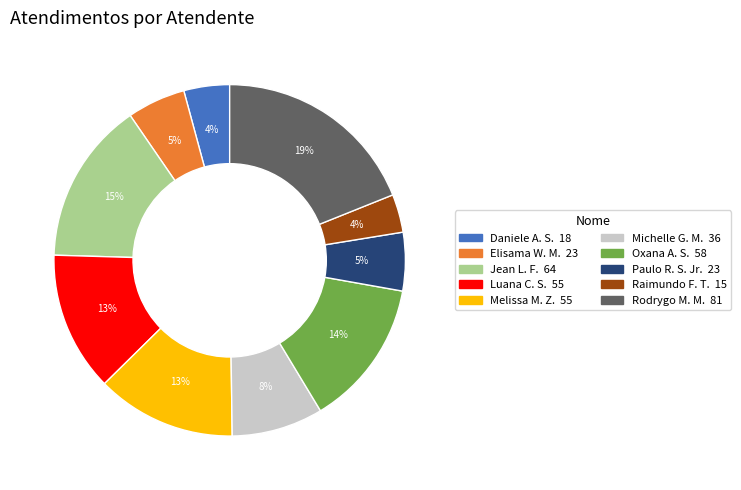

To the nearest percent, what is the difference between the largest and smallest slice percentages?

15%